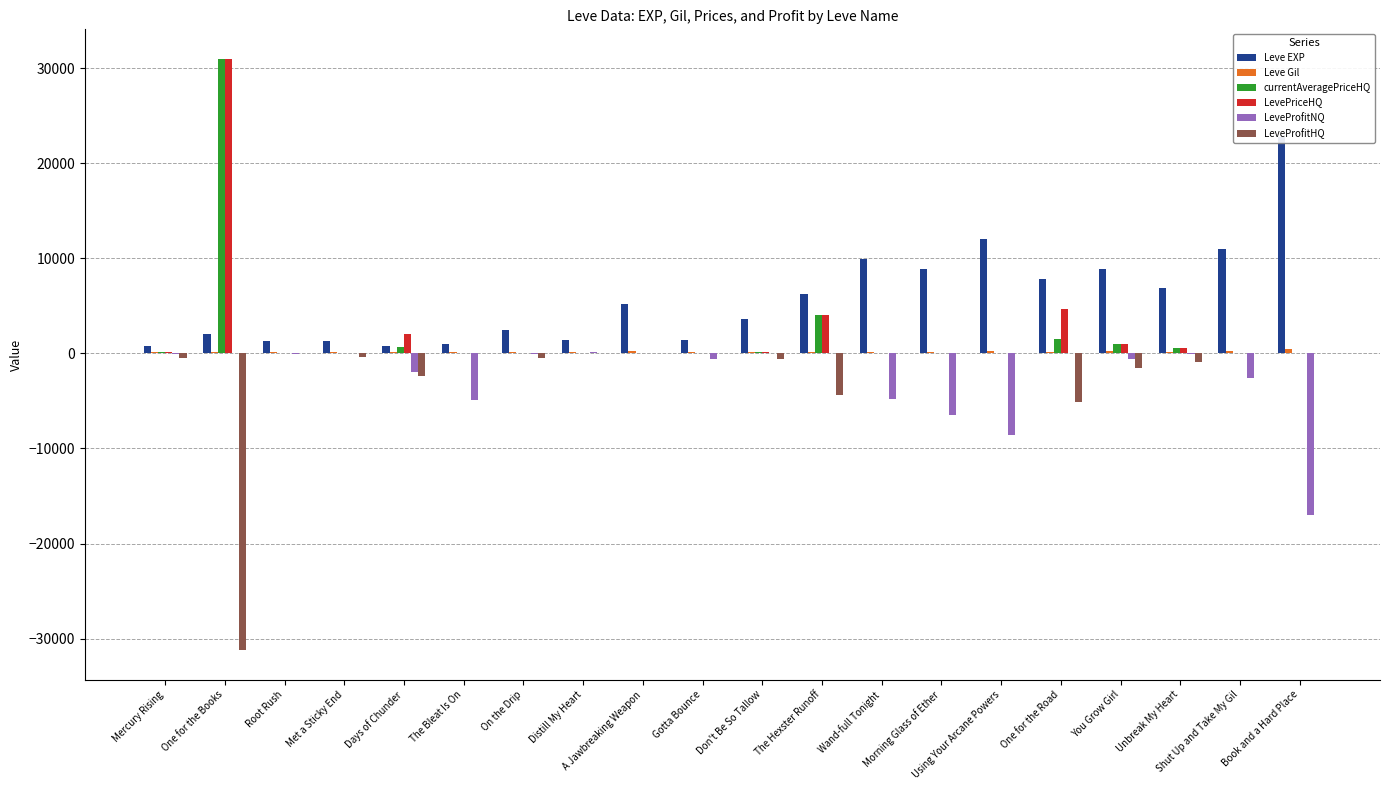

What is the sum of all Leve Gil values?

3675